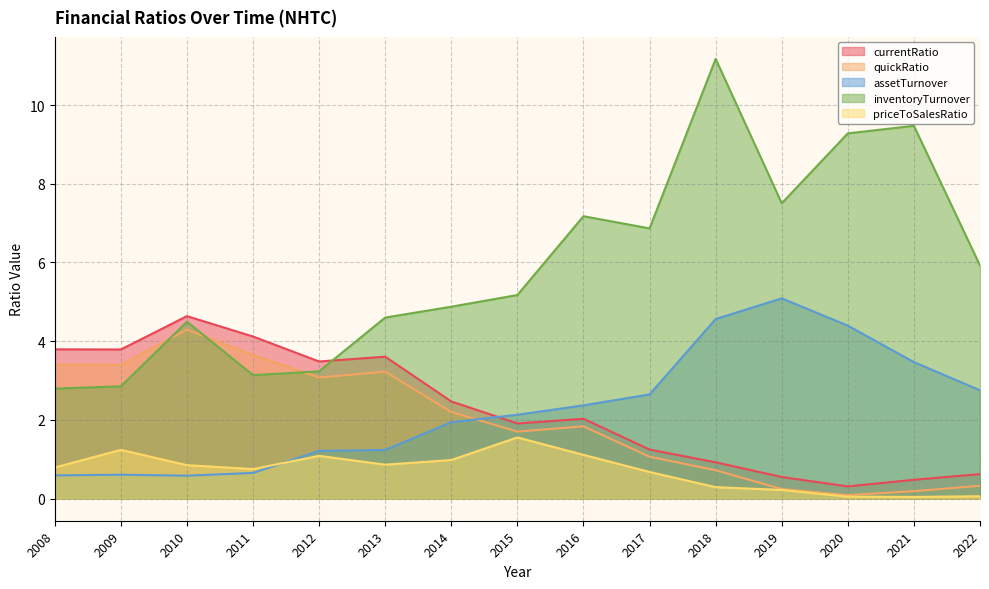

True or false: quickRatio and currentRatio intersect in this chart.

False